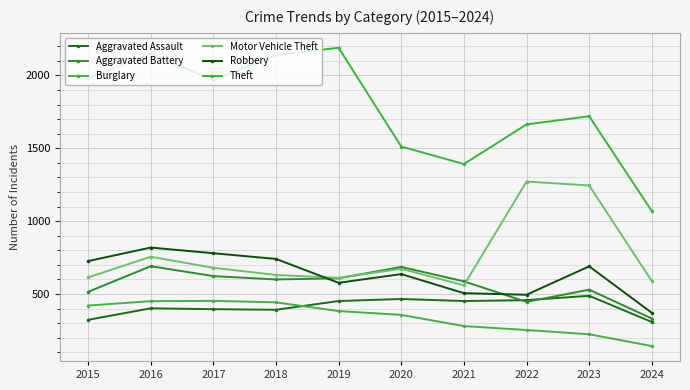

What is the total value across all series at 2021?

3777